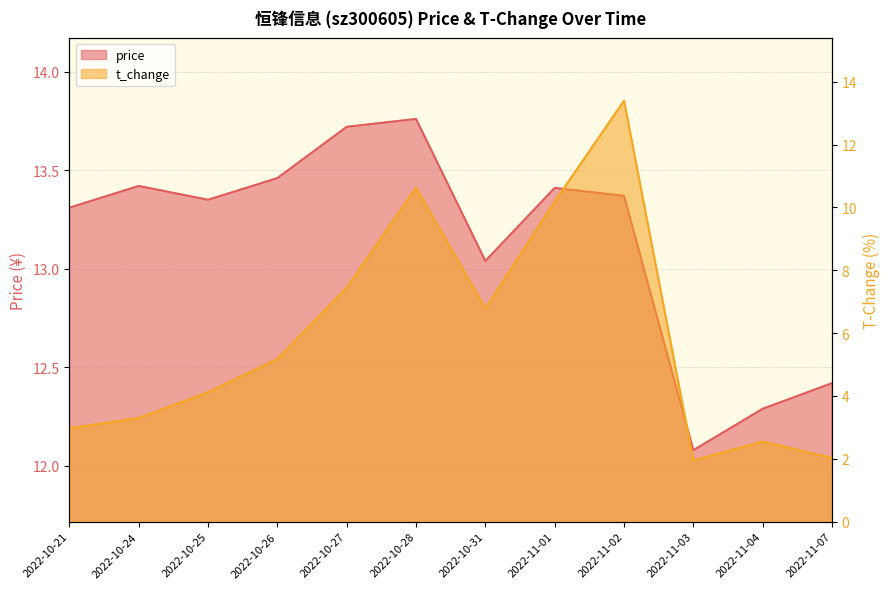

How many values in the price series exceed 13?

9